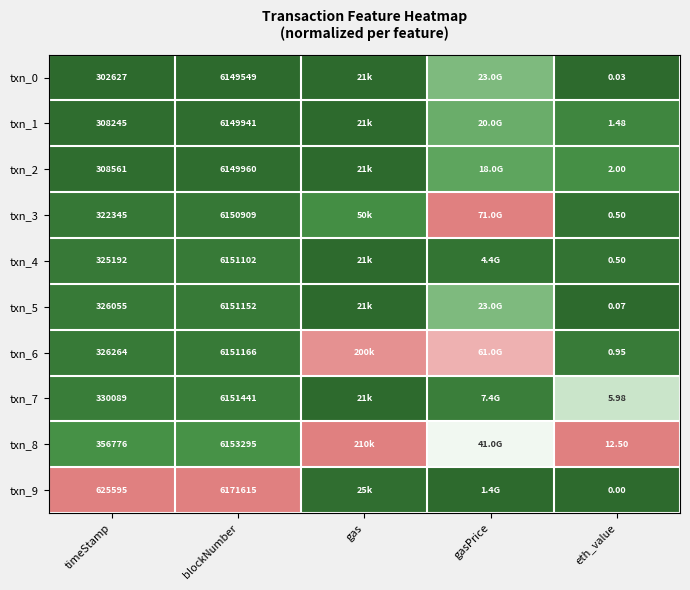

Which category has the highest value in the txn_8 series?

gas